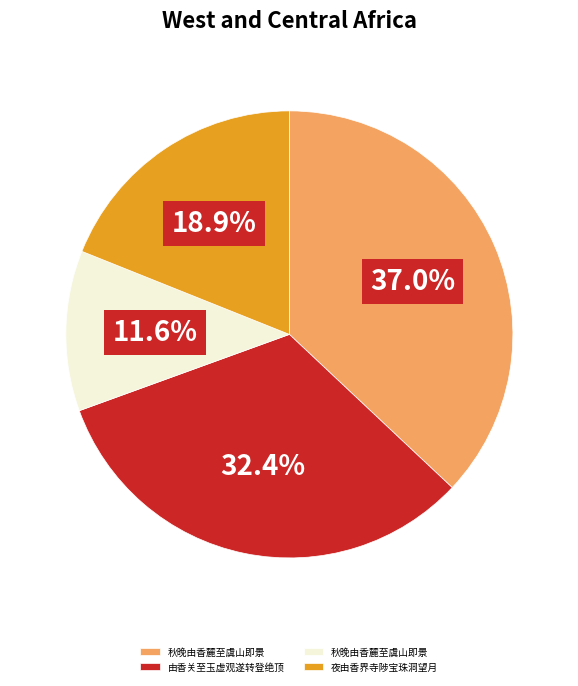

To the nearest percent, what is the difference between the largest and smallest slice percentages?

25%